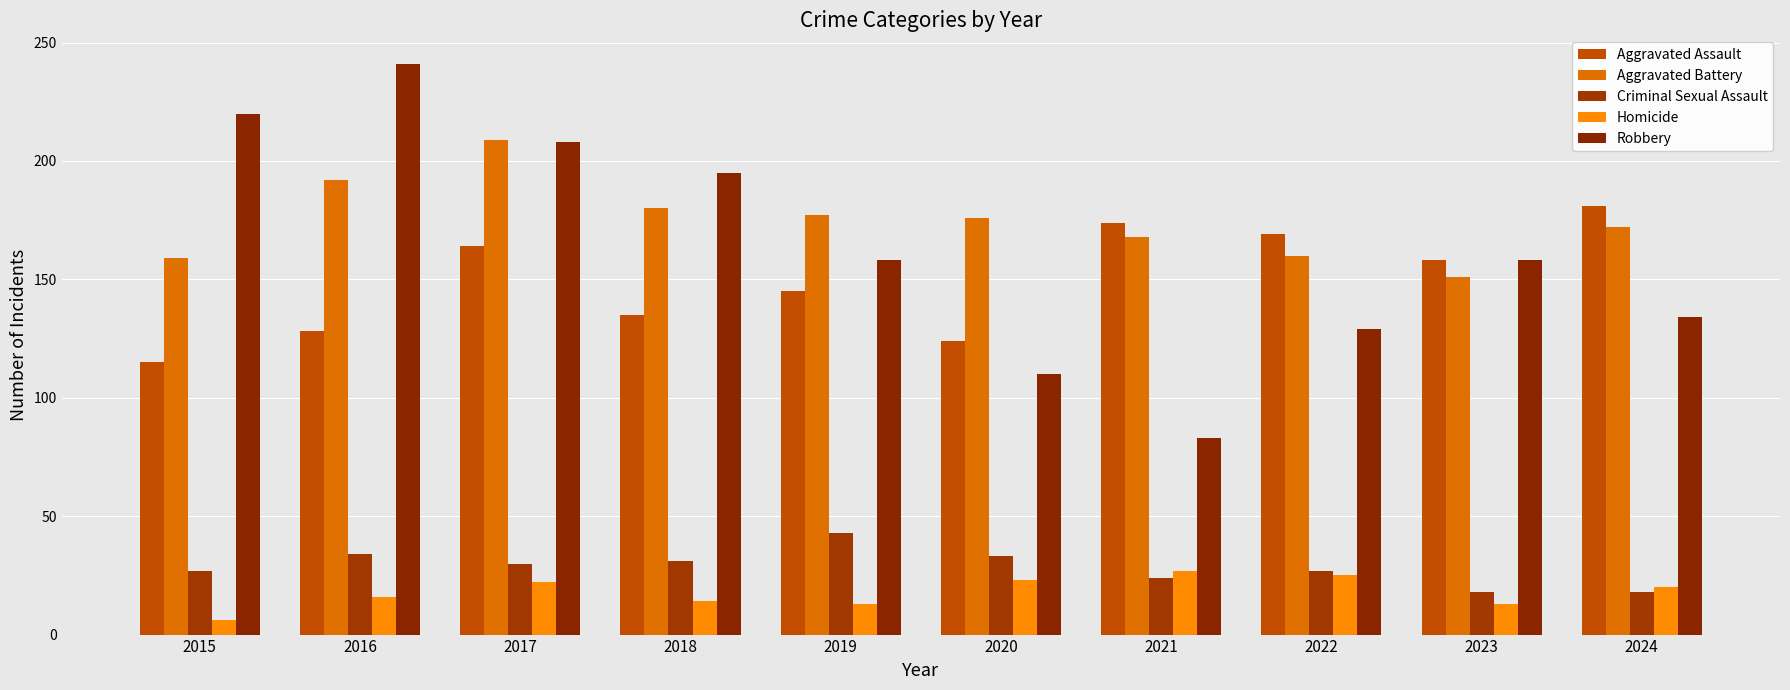

What is the total value across all series at 2024?

525